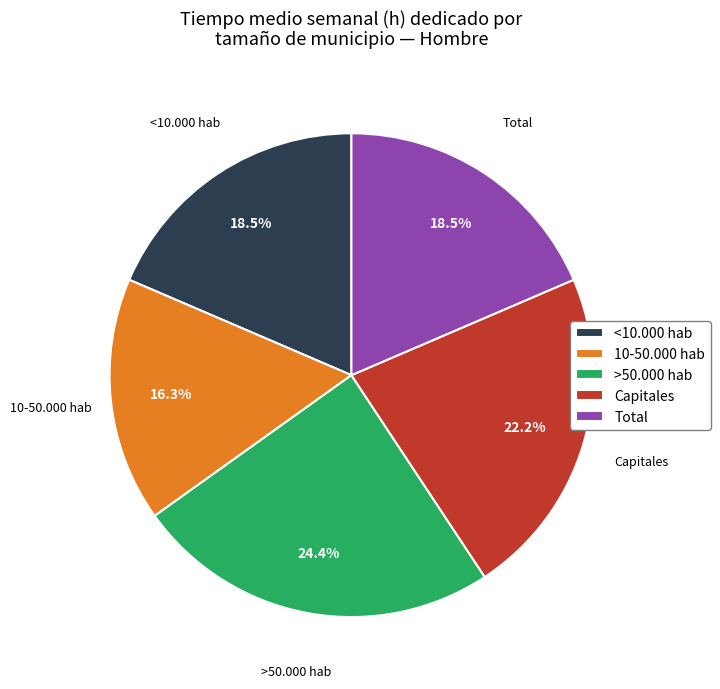

Combined, do >50.000 hab and Total account for over 50%?

No